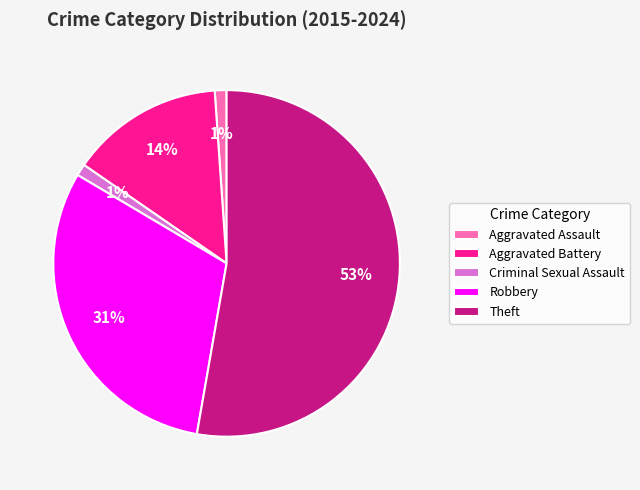

Do Theft and Criminal Sexual Assault together represent more than half of the pie?

Yes